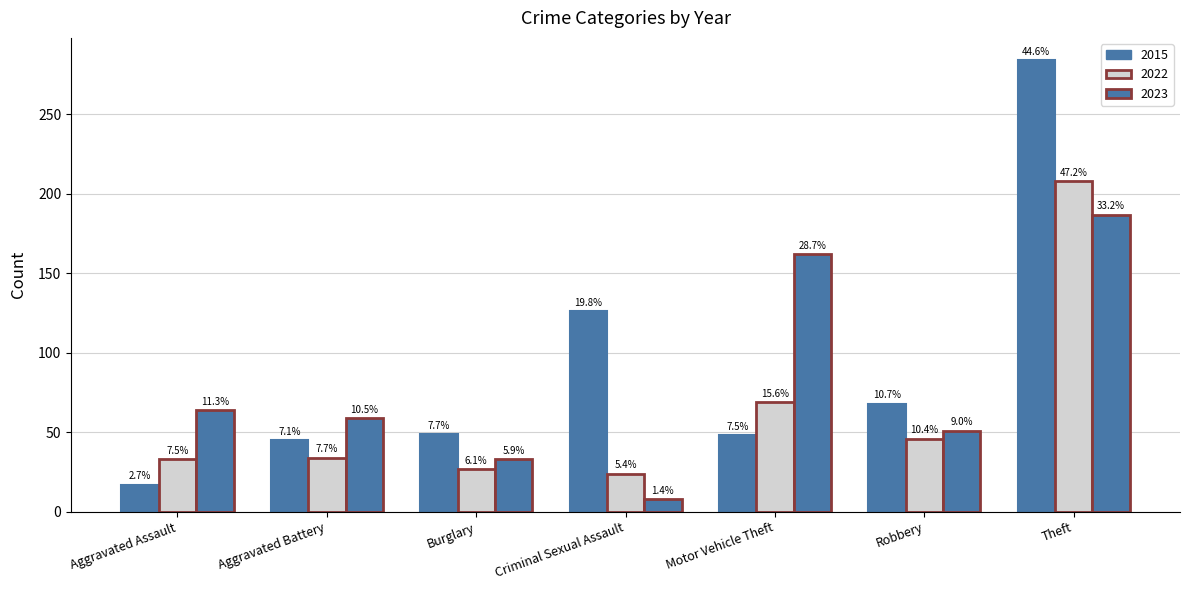

Are the bars horizontal?

No